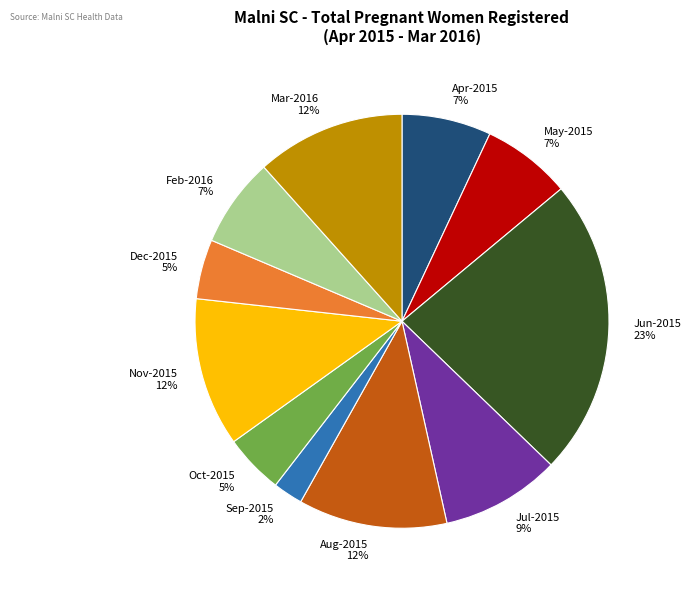

How many segments does this pie chart have?

11